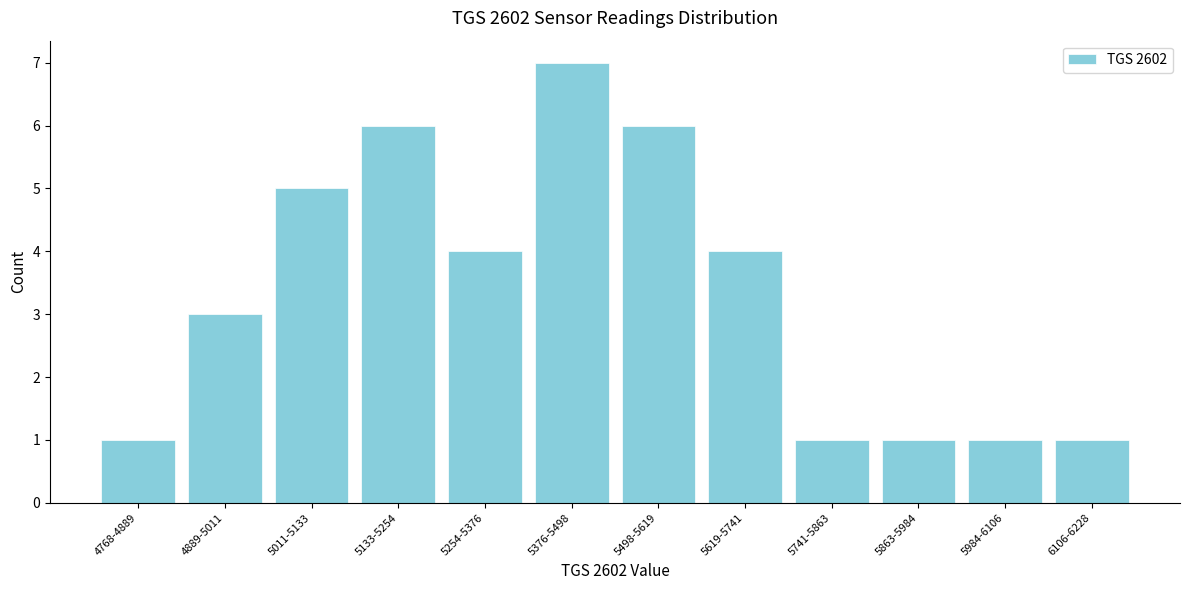

Reading left to right, list all the values displayed in this chart.

1	3	5	6	4	7	6	4	1	1	1	1